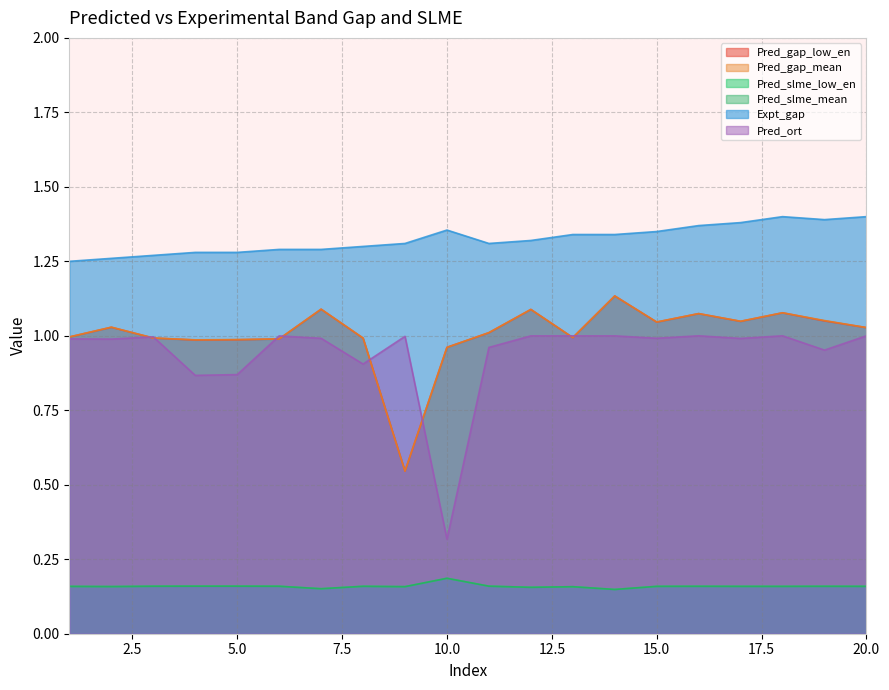

Where is Pred_slme_mean nearest to the value 0?

14